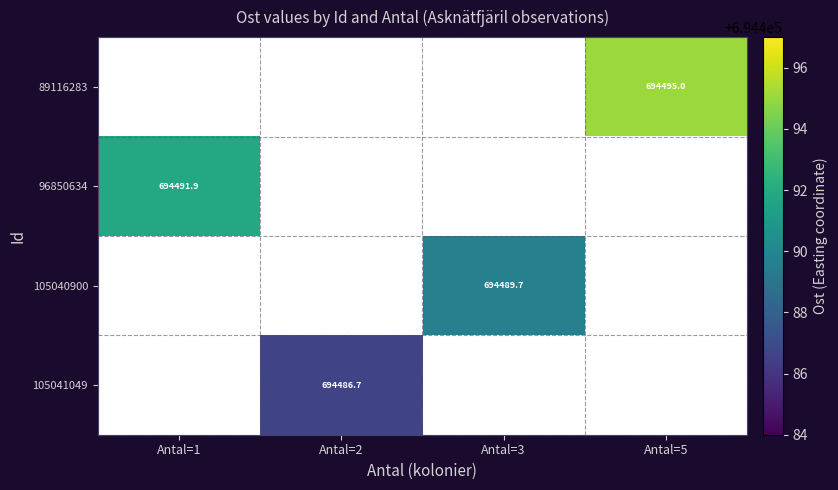

How many values in 96850634 are above zero?

1